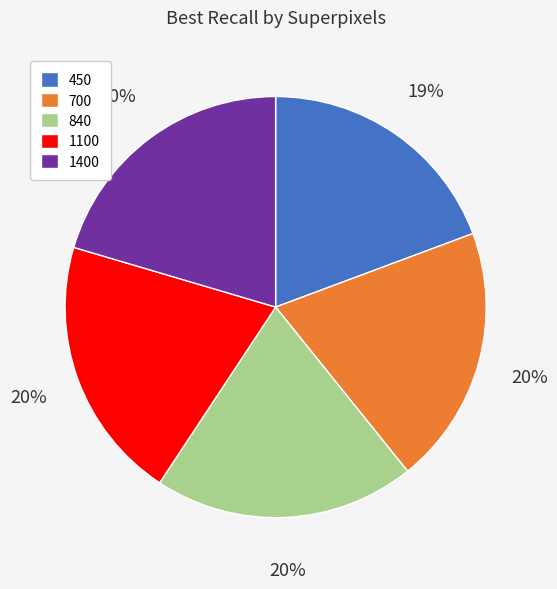

Which category has the smallest portion of the pie?

450